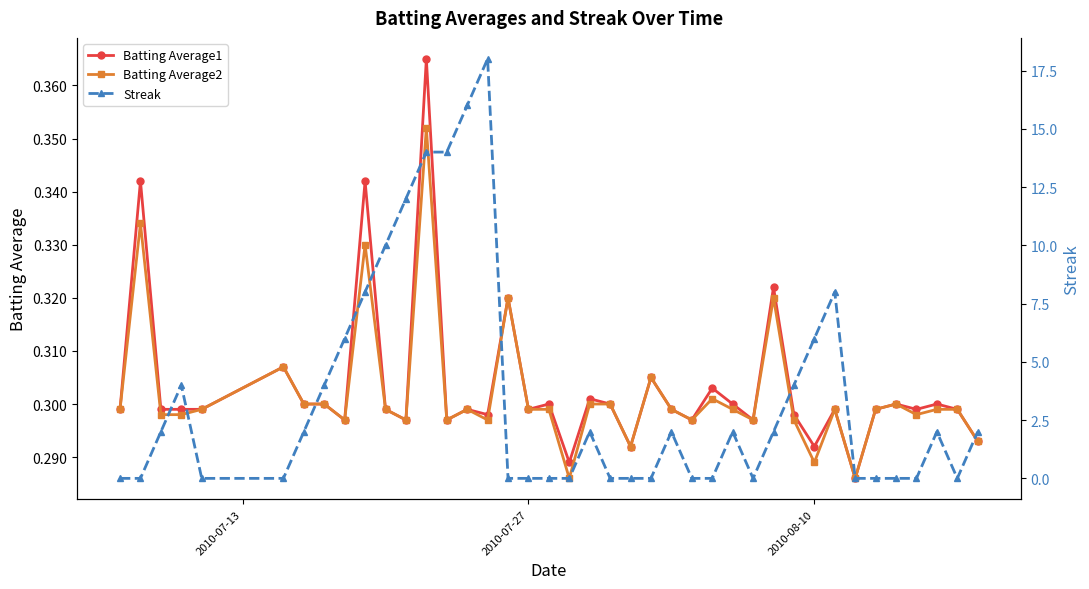

How many values in the Streak series exceed 2?

13